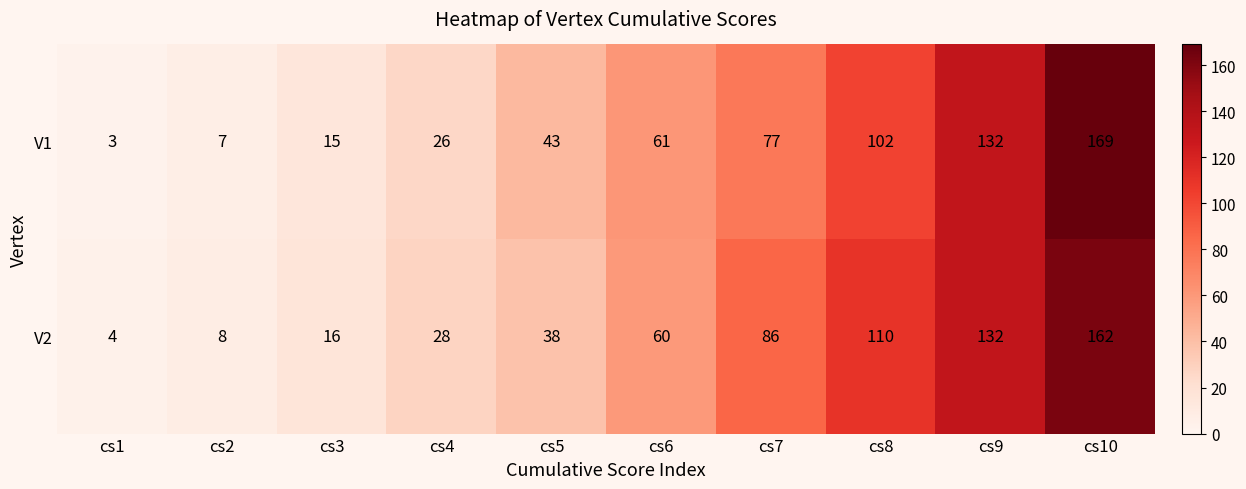

Reading left to right, list all the values displayed in this chart.

V1: 3	7	15	26	43	61	77	102	132	169
V2: 4	8	16	28	38	60	86	110	132	162